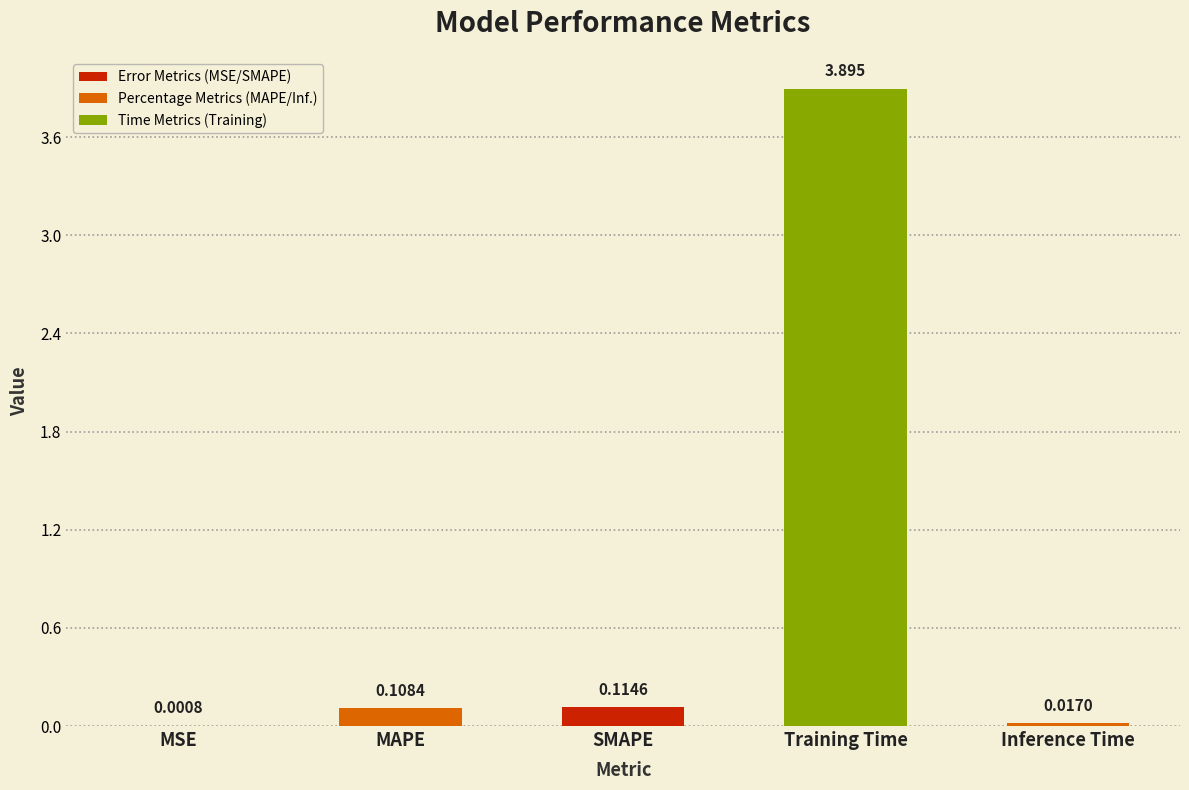

How many distinct data groups are displayed?

1